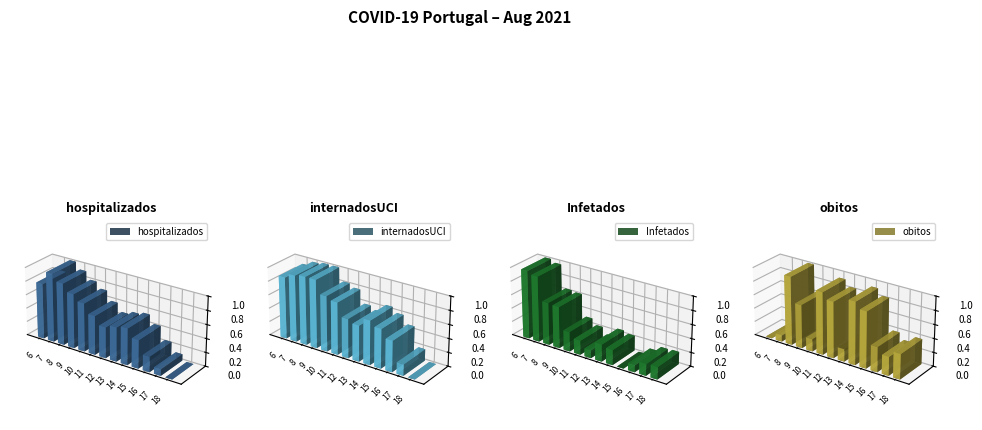

At which label is internadosUCI closest to 183?

13